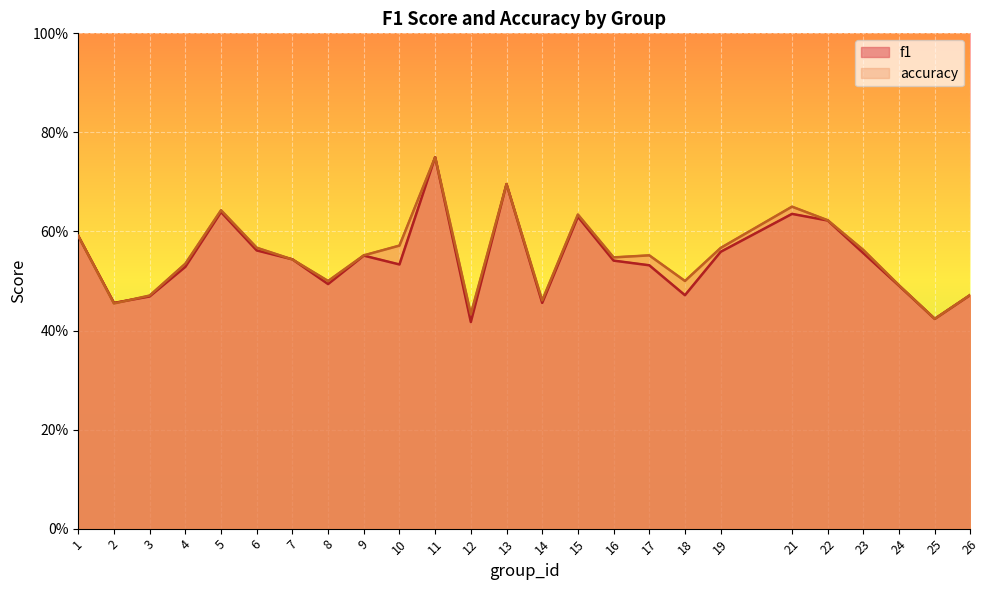

Reading left to right, what are all the values shown in this chart?

f1: 1=0.6	2=0.5	3=0.5	4=0.5	5=0.6	6=0.6	7=0.5	8=0.5	9=0.6	10=0.5	11=0.8	12=0.4	13=0.7	14=0.5	15=0.6	16=0.5	17=0.5	18=0.5	19=0.6	21=0.6	22=0.6	23=0.6	24=0.5	25=0.4	26=0.5
accuracy: 1=0.6	2=0.5	3=0.5	4=0.5	5=0.6	6=0.6	7=0.5	8=0.5	9=0.6	10=0.6	11=0.8	12=0.4	13=0.7	14=0.5	15=0.6	16=0.5	17=0.6	18=0.5	19=0.6	21=0.7	22=0.6	23=0.6	24=0.5	25=0.4	26=0.5